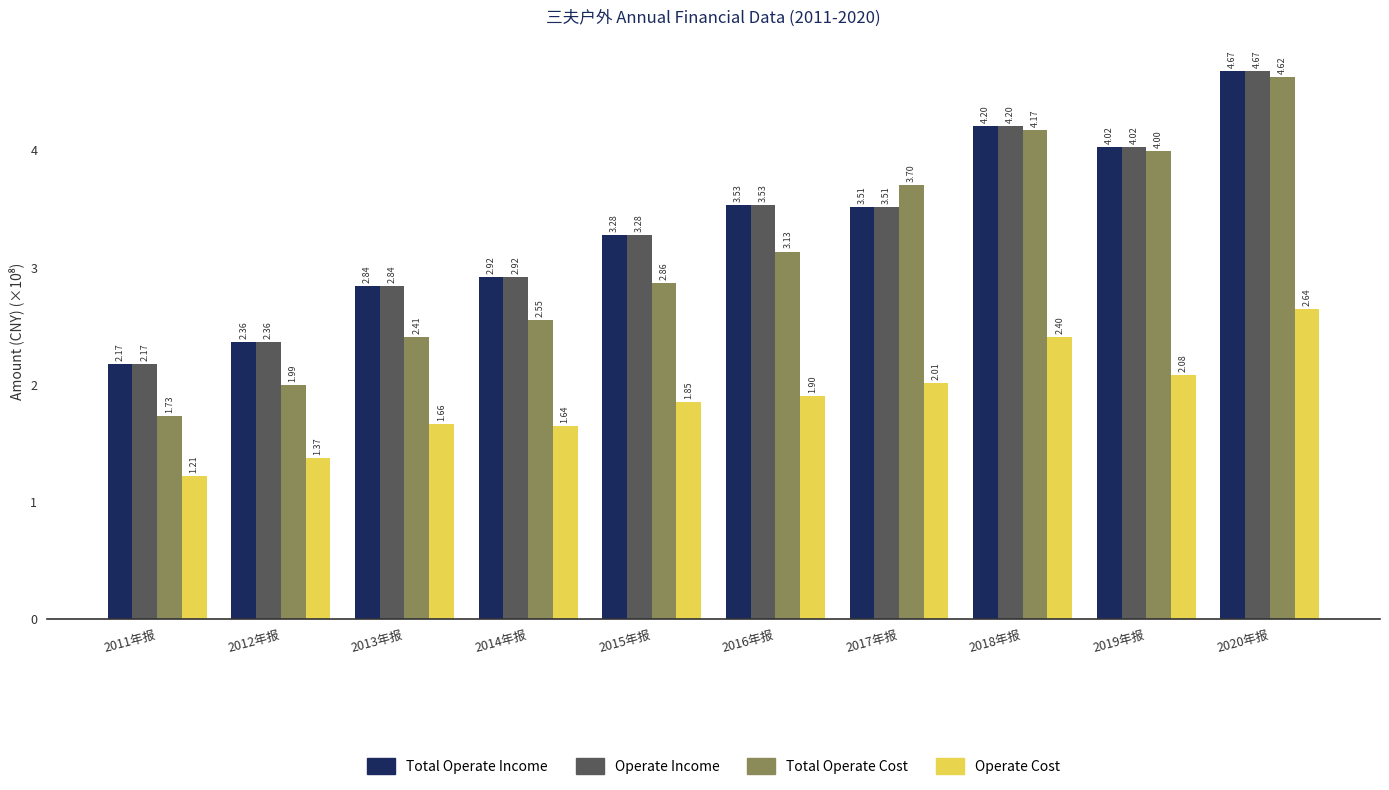

What is the total value across all series at 2012年报?

8.1